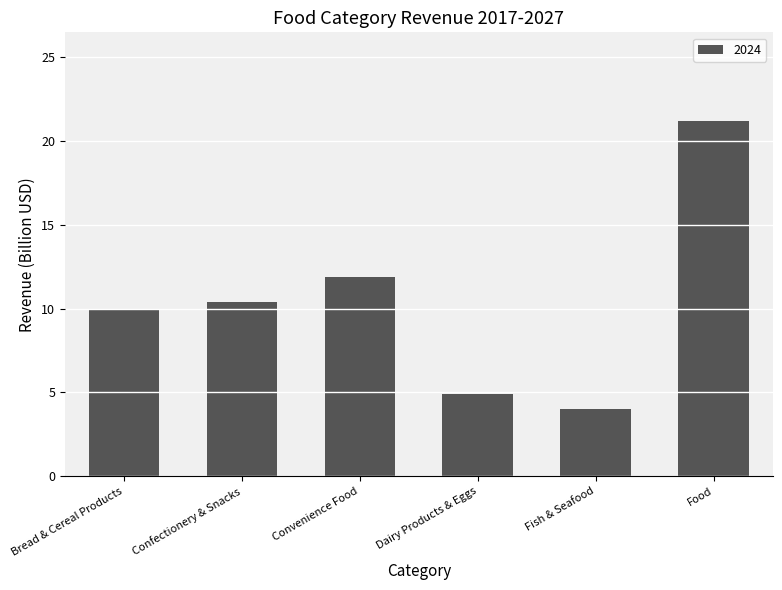

What is the label of the 1st bar from the right?

Food